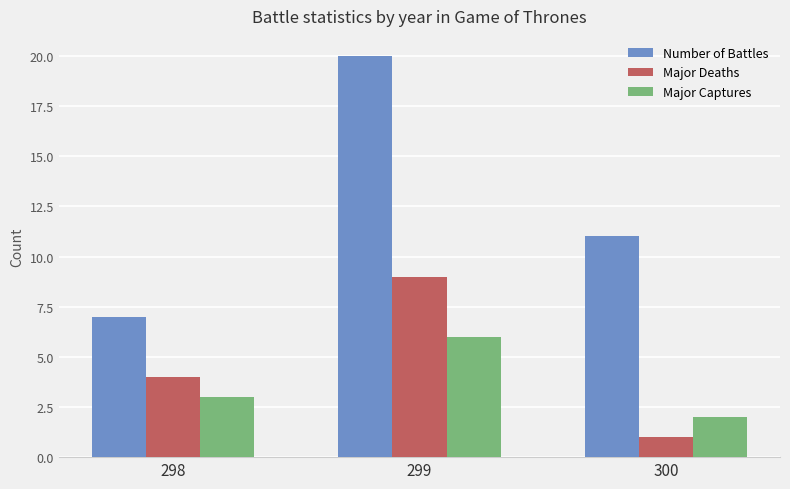

List the labels in order of Major Captures value, smallest first.

300, 298, 299